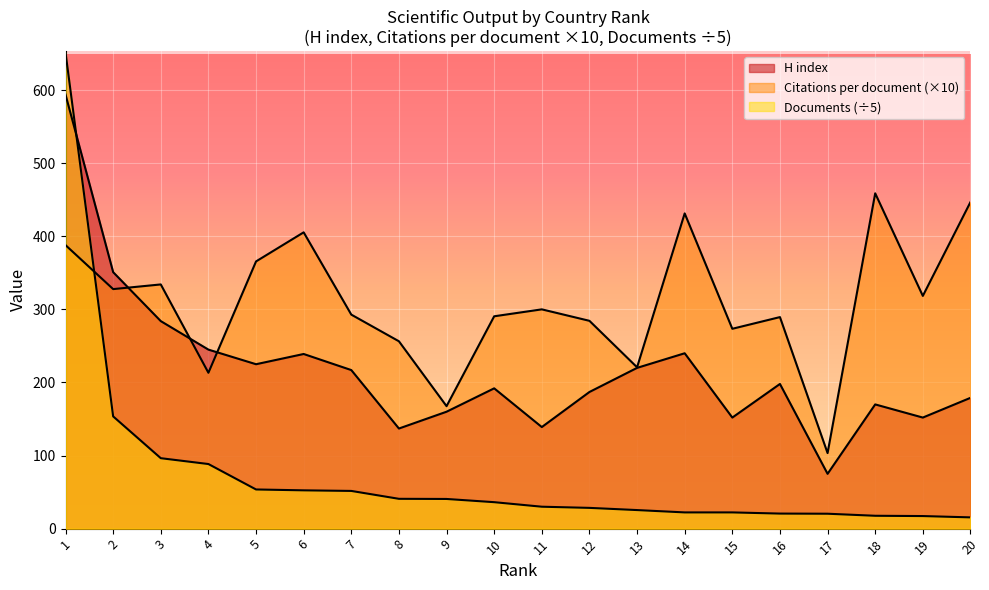

What is the lowest value of the H index series?

75.0